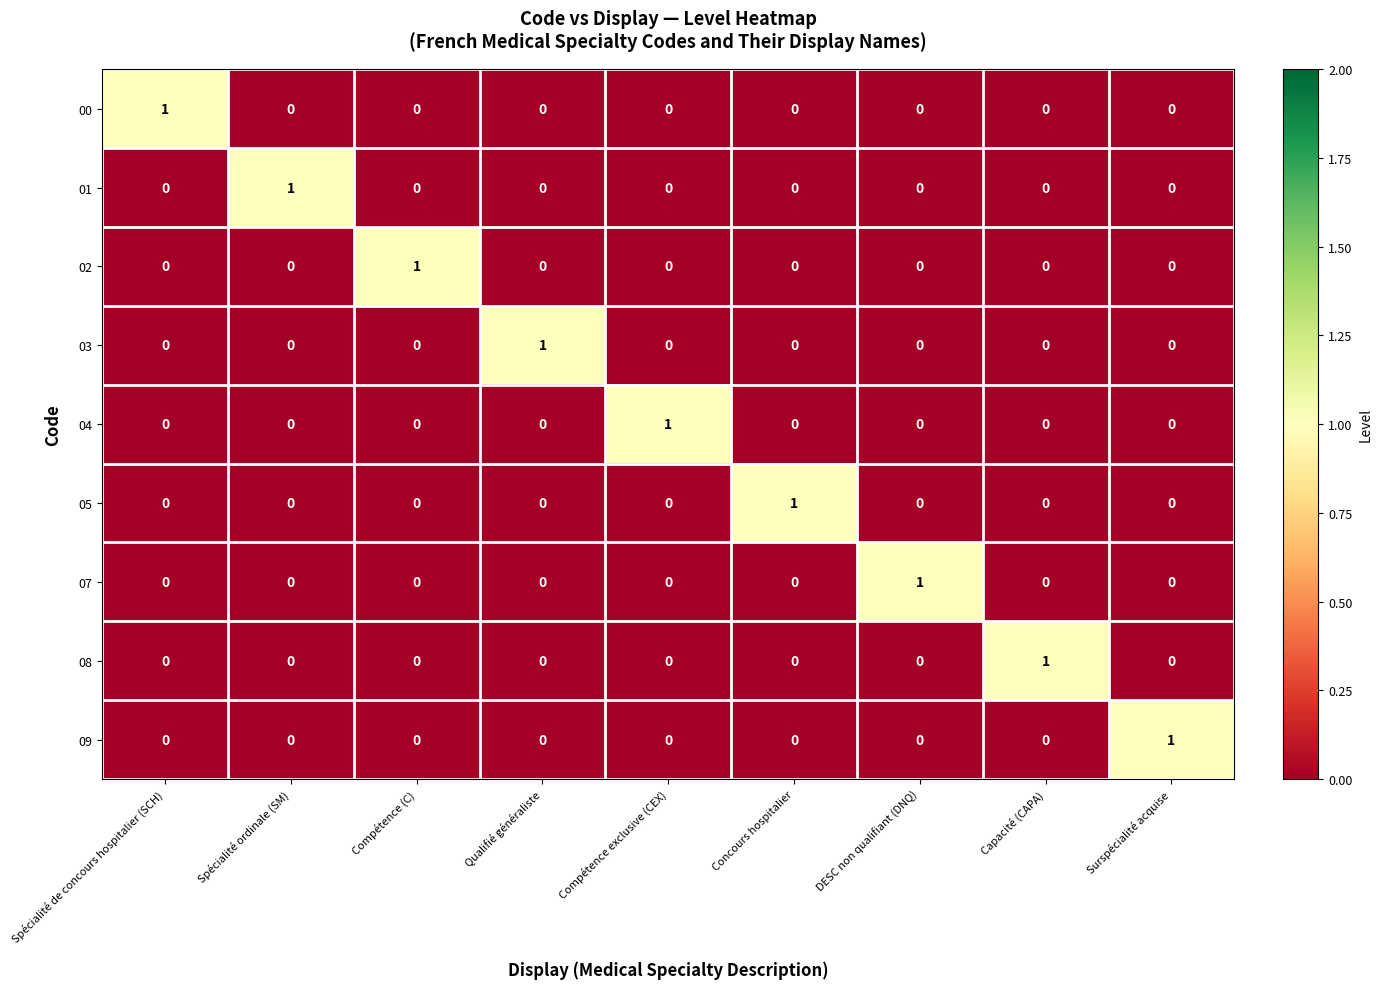

Is it true that 02 equals 0 at Capacité (CAPA)?

True